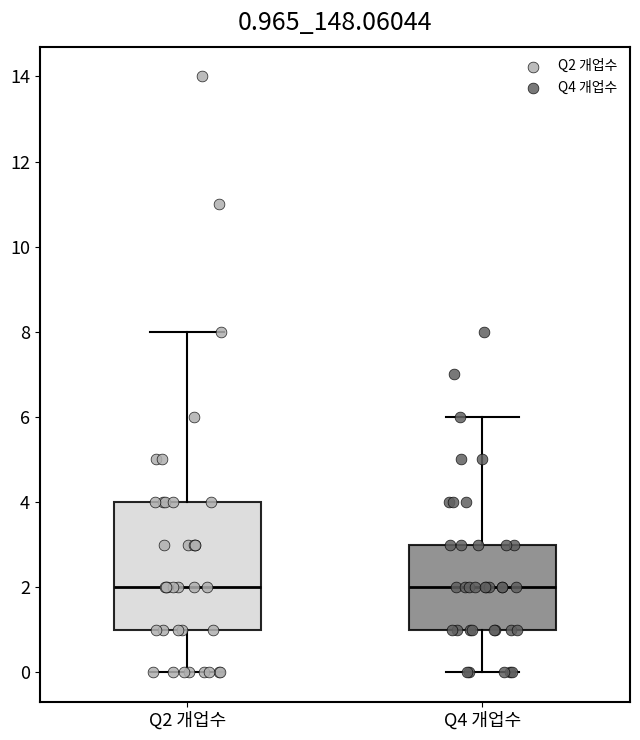

Comparing the boxes themselves (not the whiskers), which one is the tallest?

Q2 개업수